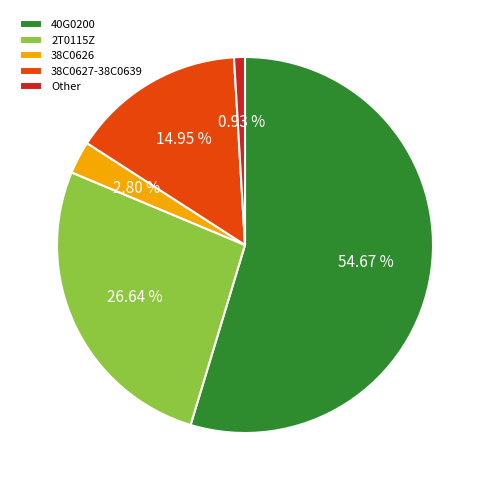

What percentage is the 38C0626 slice, to the nearest percent?

3%